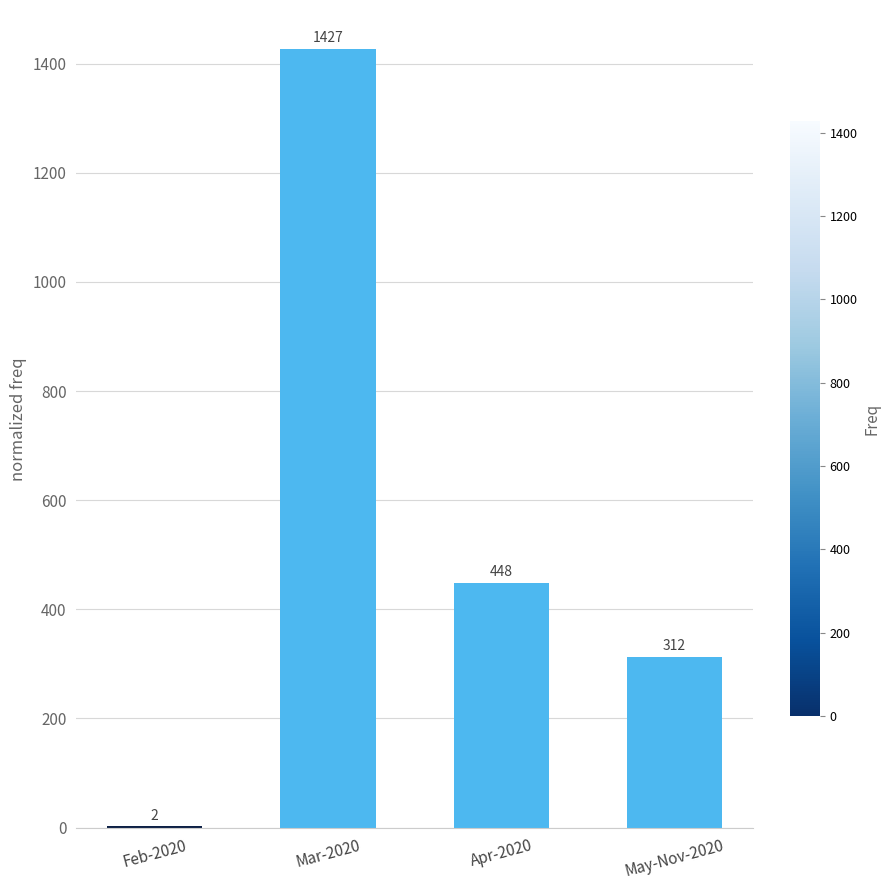

At which label does the data first exceed 448?

Mar-2020